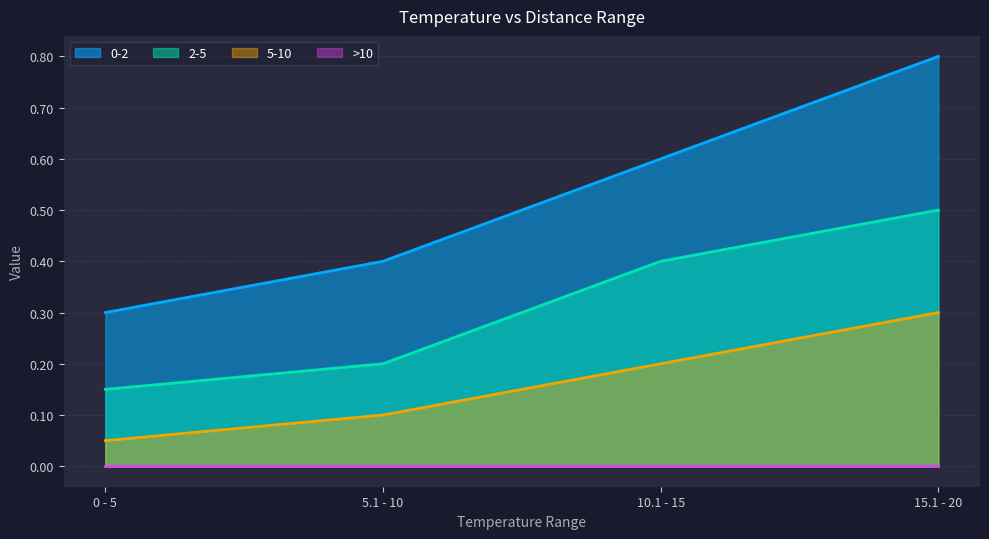

True or false: 5-10 and 0-2 cross at least once.

False